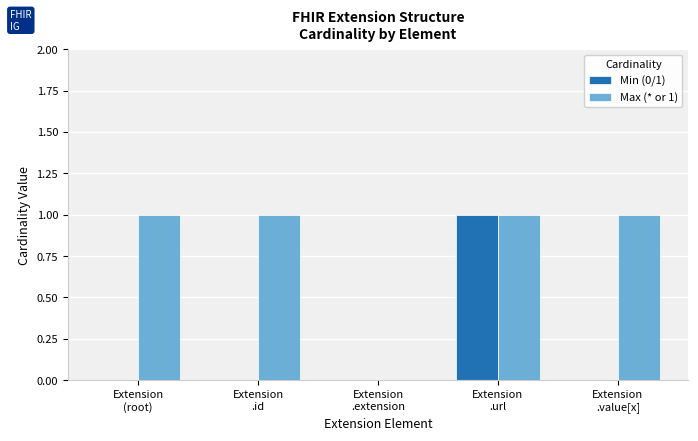

What is the sum of all Min (0/1) values?

1